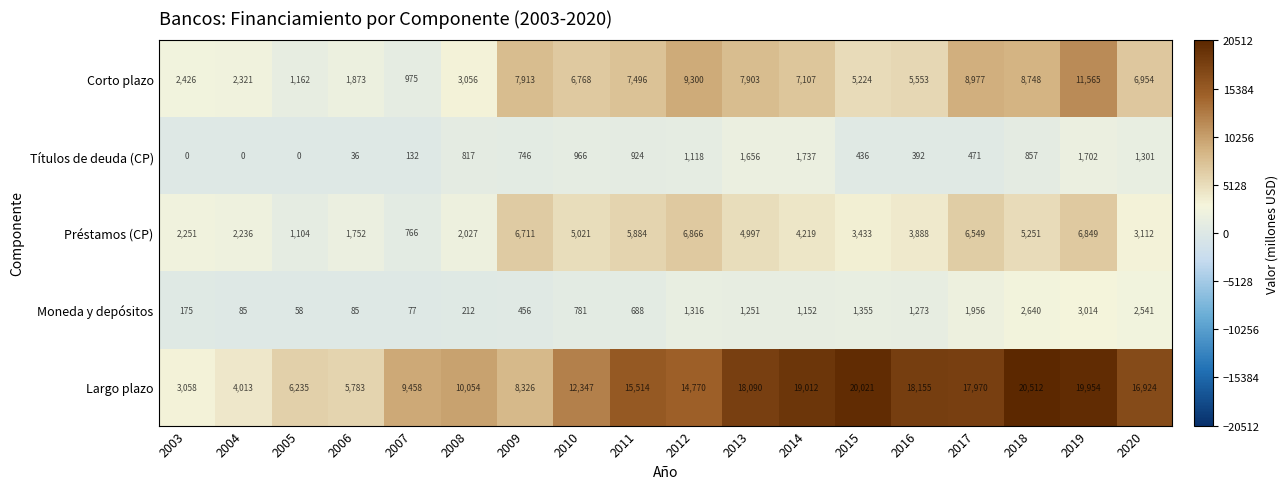

What is the difference between the maximum and minimum values in the Corto plazo series?

10590